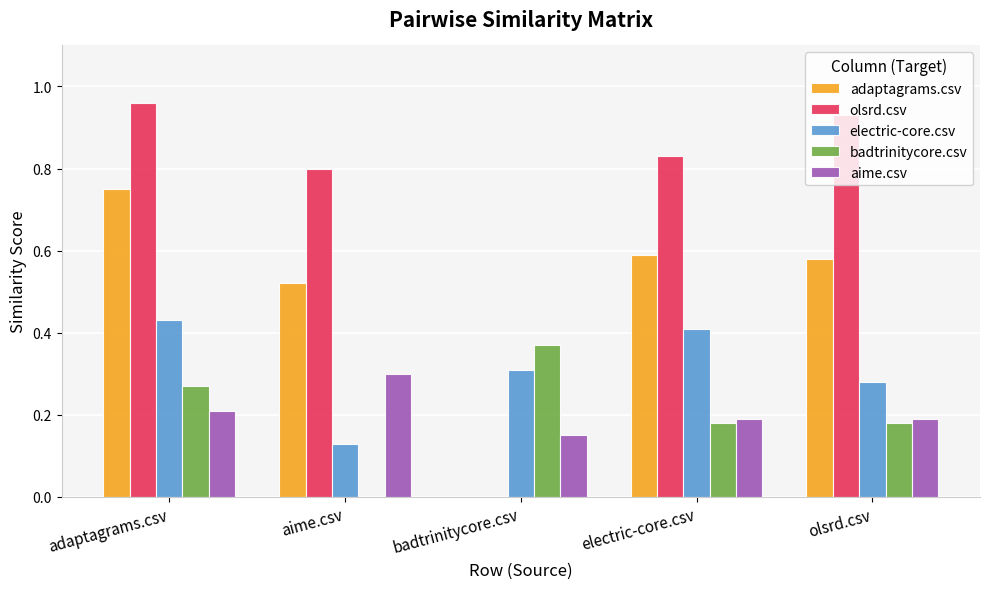

Which series has the largest total across all categories?

olsrd.csv